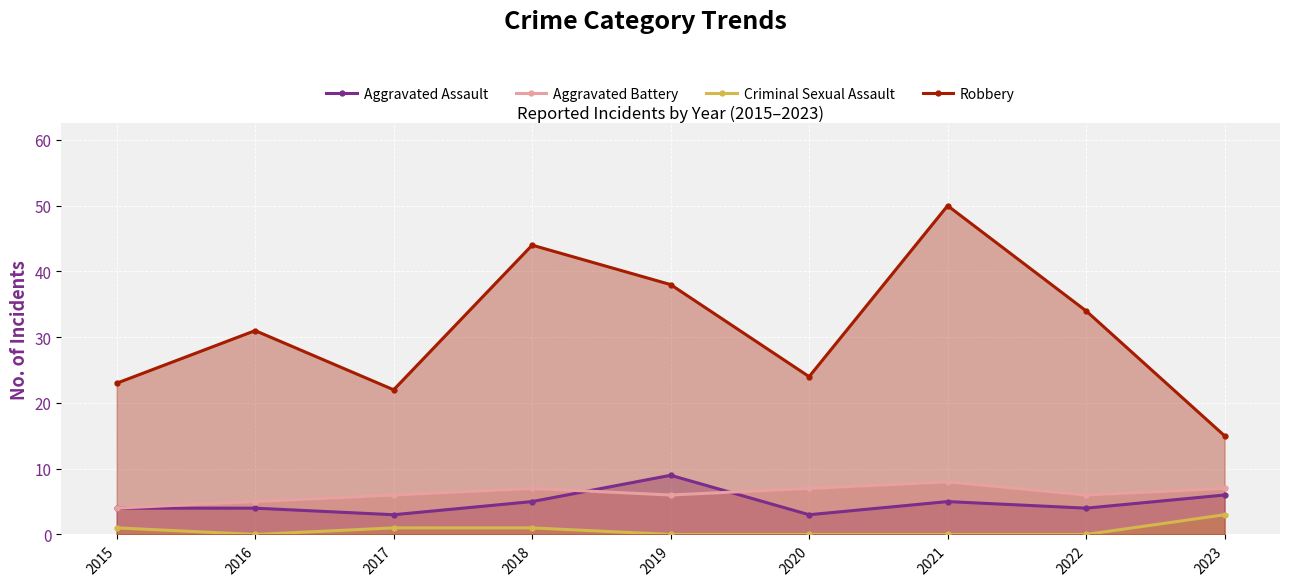

Which series has the largest range (max minus min)?

Robbery